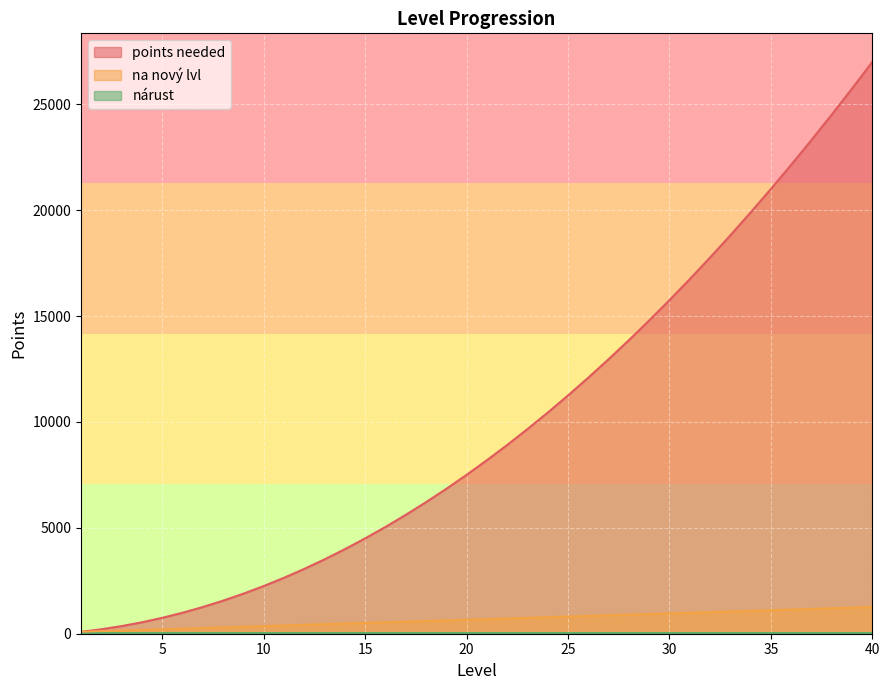

Rank the series by their maximum value, from highest to lowest.

points needed, na nový lvl, nárust